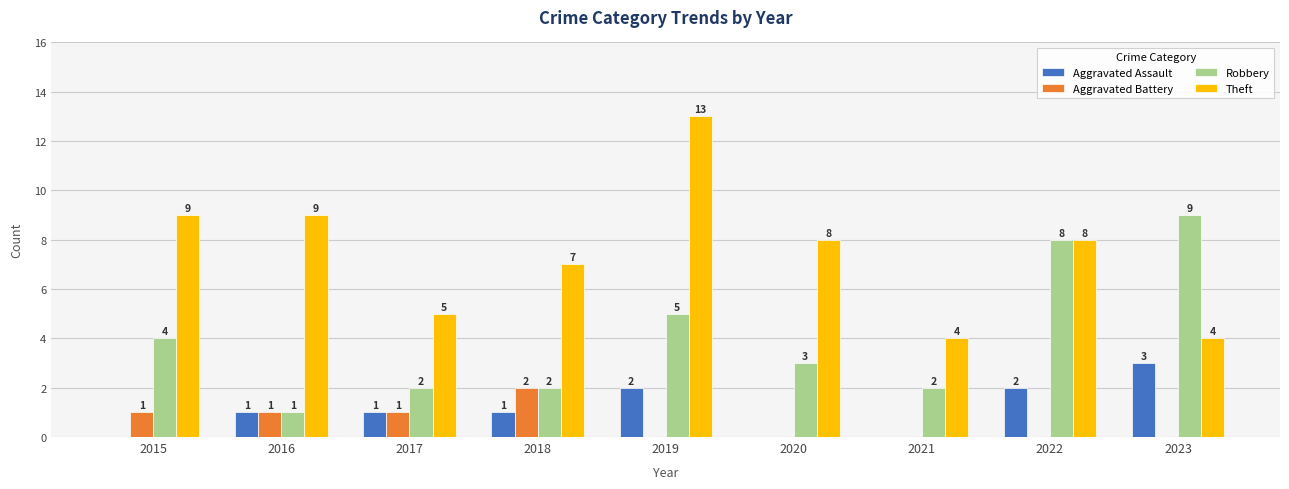

The value of Aggravated Battery at 2023 is 0. True or false?

True